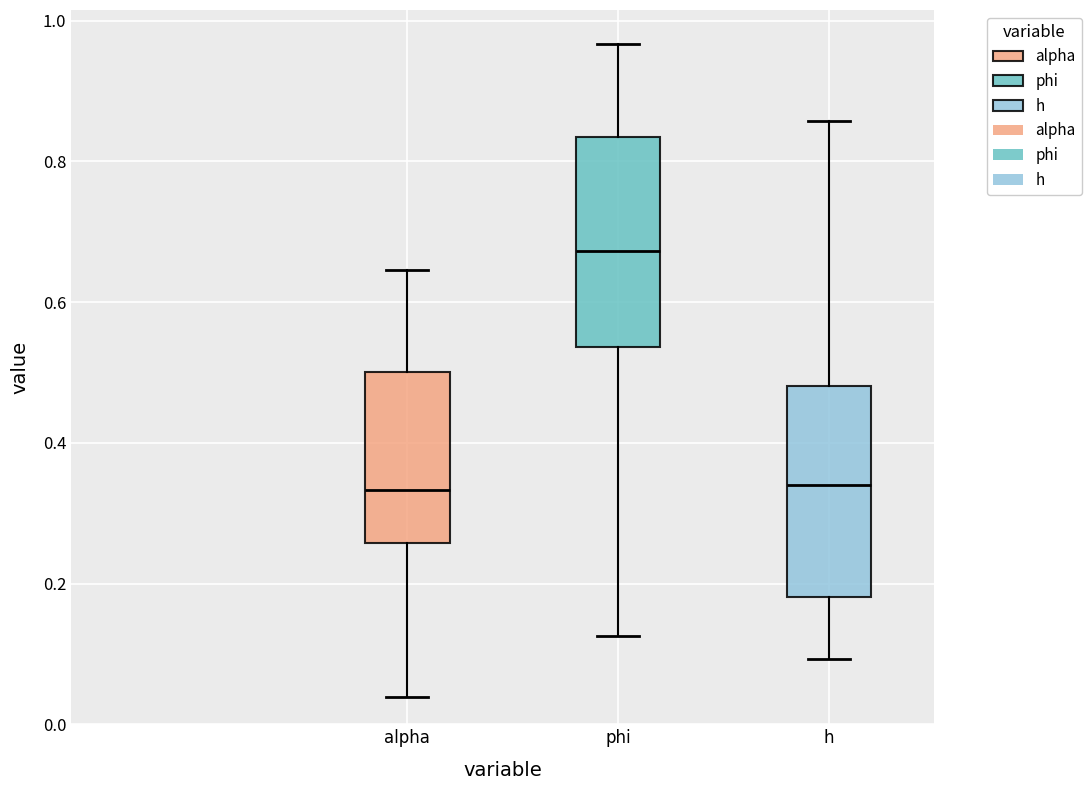

Reading left to right, transcribe this box plot: for each box, give where its median line is, the range the box spans, and where its two whiskers end, as read against the y-axis. The values are not printed on the chart, so give them approximately, as read against the axis.

alpha: median 0.34, box 0.26 to 0.50, whiskers 0.04 to 0.64
phi: median 0.68, box 0.54 to 0.84, whiskers 0.12 to 0.96
h: median 0.34, box 0.18 to 0.48, whiskers 0.10 to 0.86